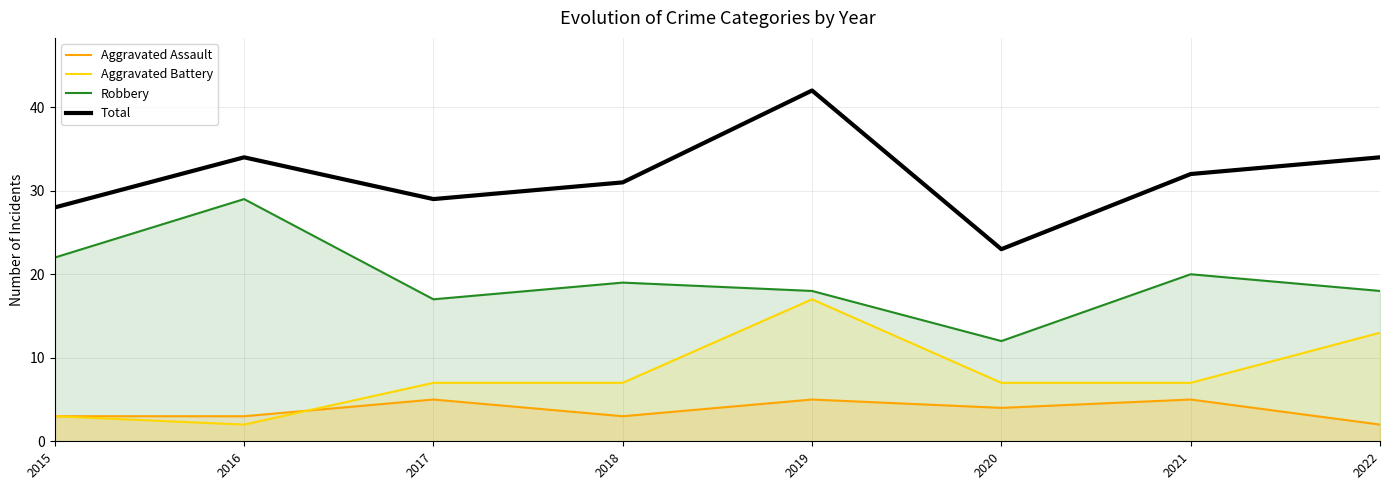

How many distinct data groups are displayed?

4